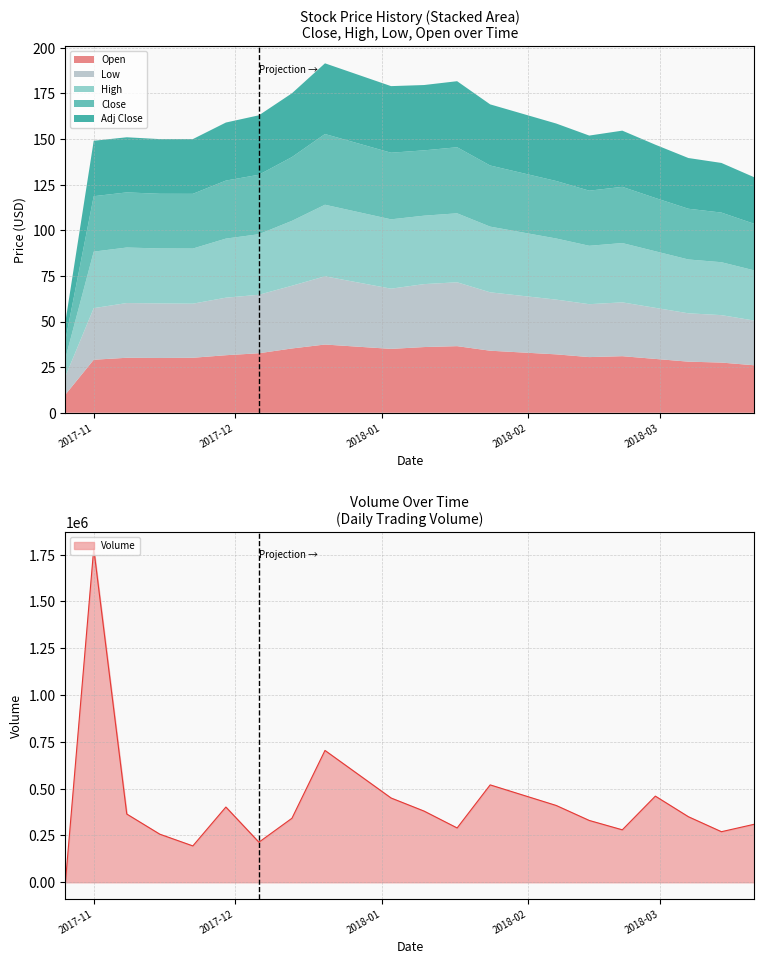

Between 2018-01-03 and 2017-12-06, which is larger?

2018-01-03